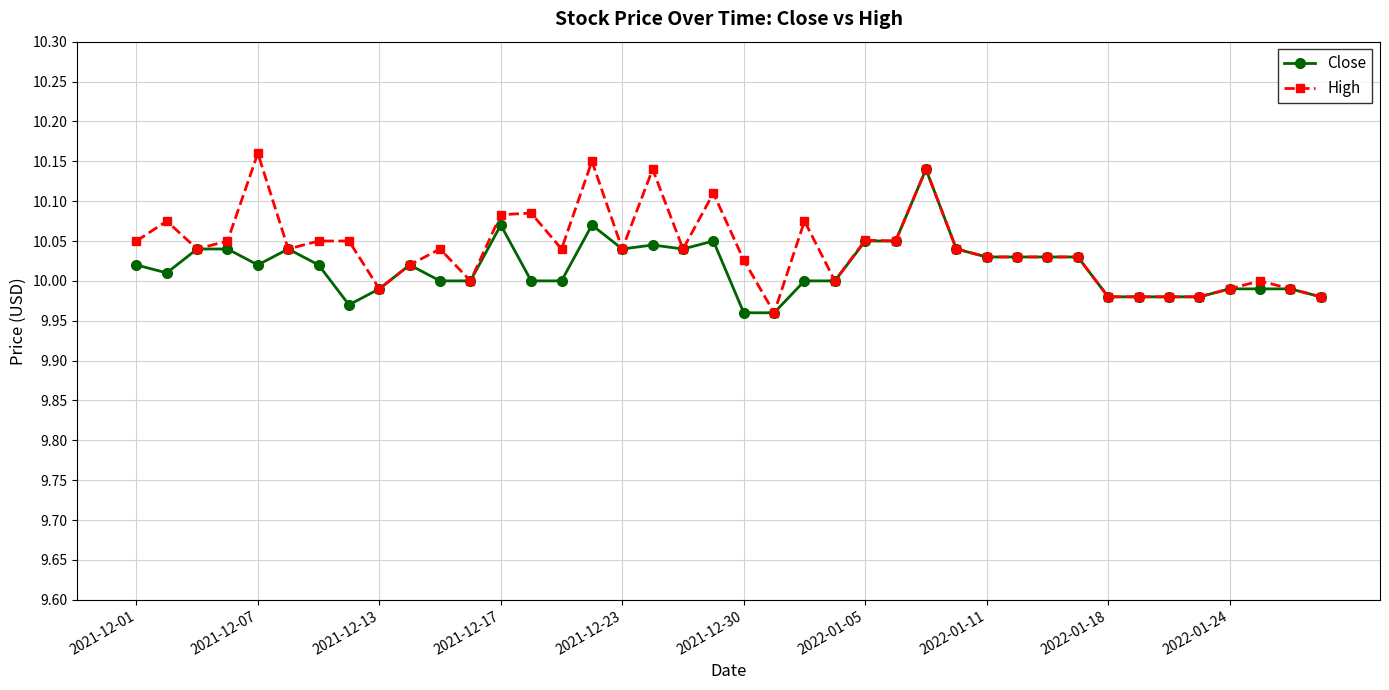

Rank the series by their maximum value, from lowest to highest.

Close, High